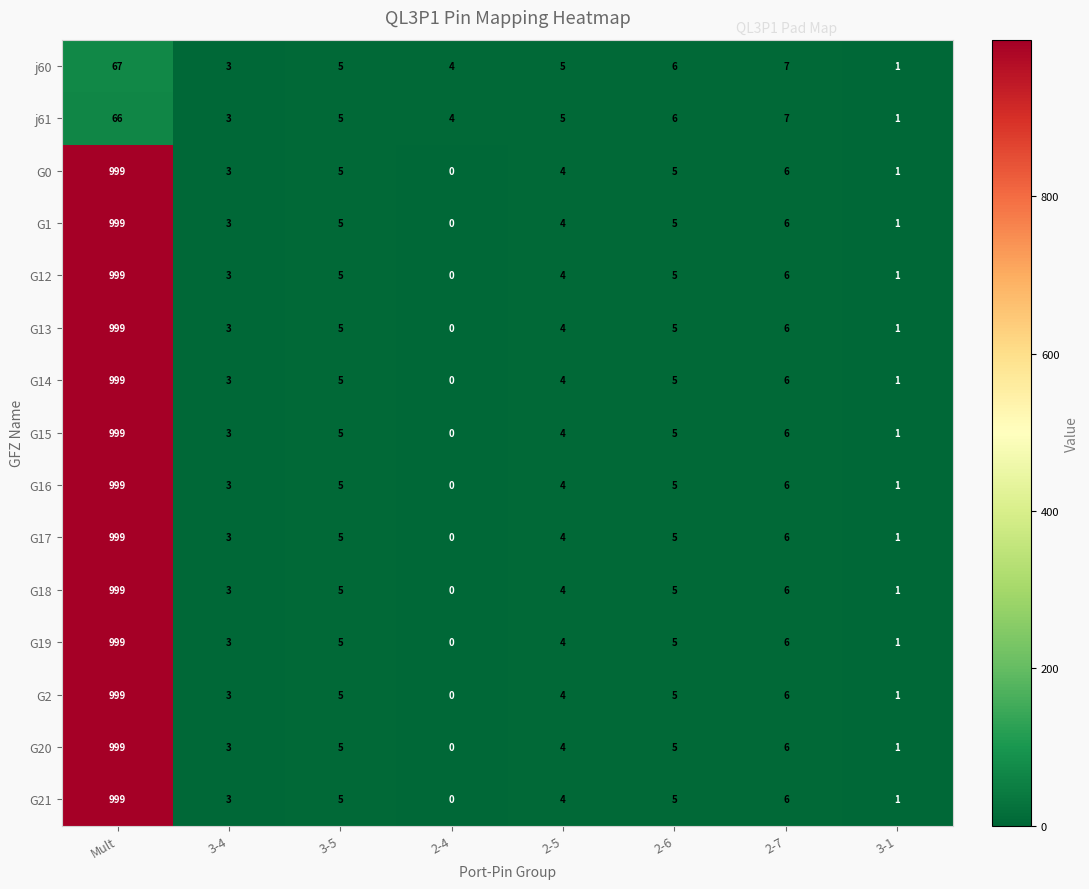

The value of G16 at Mult is 1503. True or false?

False